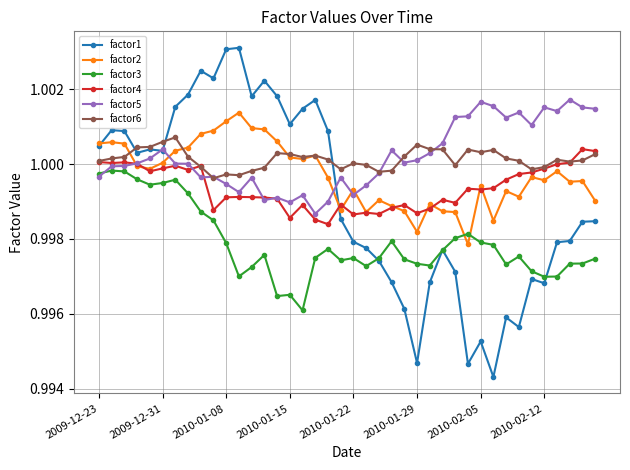

Which series has the largest range (max minus min)?

factor1